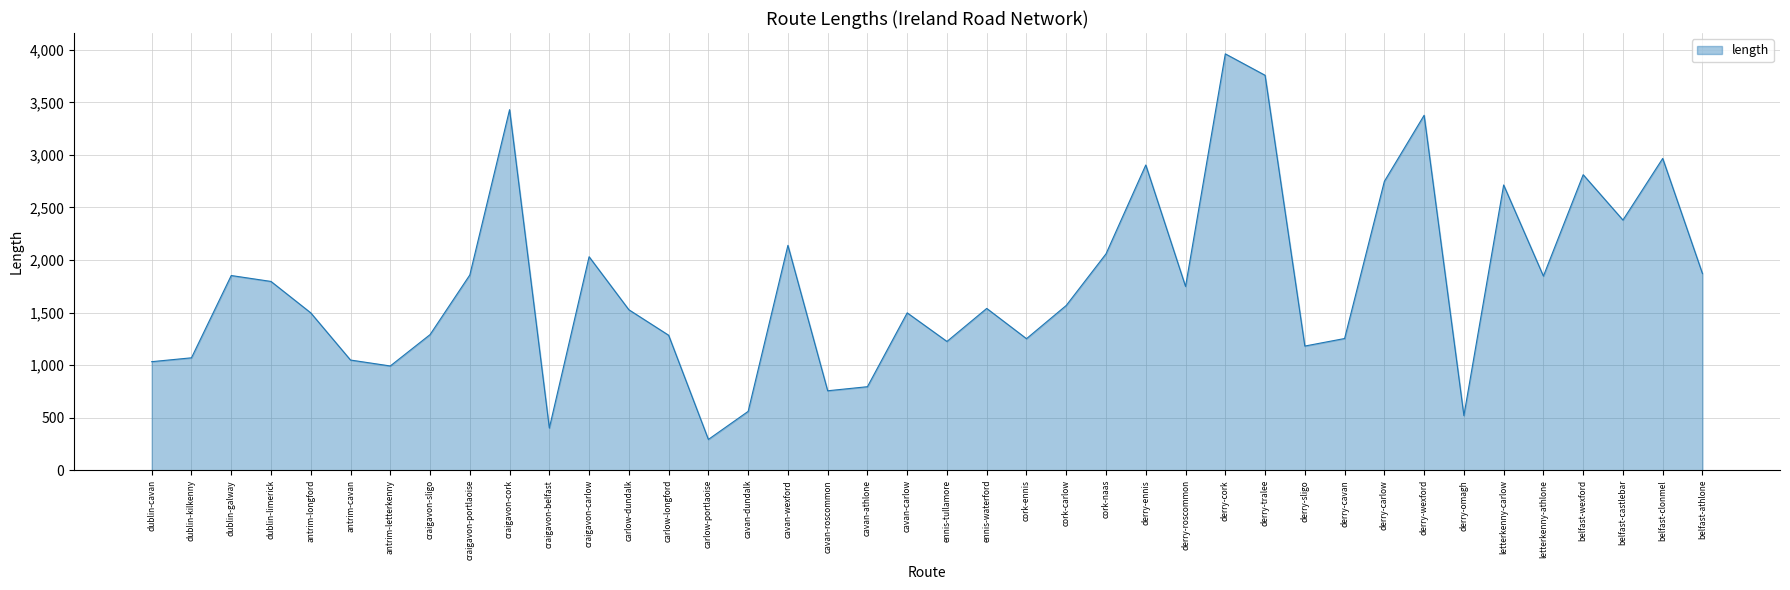

Between letterkenny-carlow and craigavon-belfast, which is larger?

letterkenny-carlow